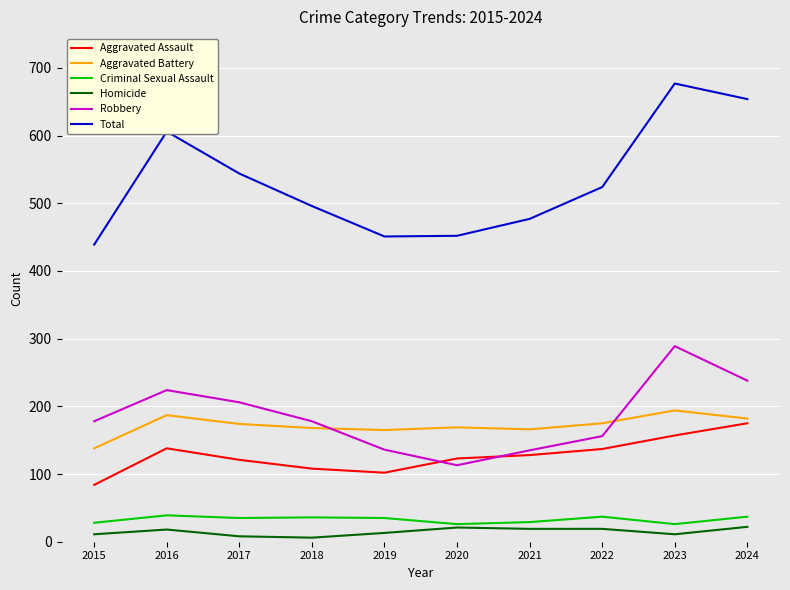

Between 2017 and 2023, which series saw the biggest shift?

Total